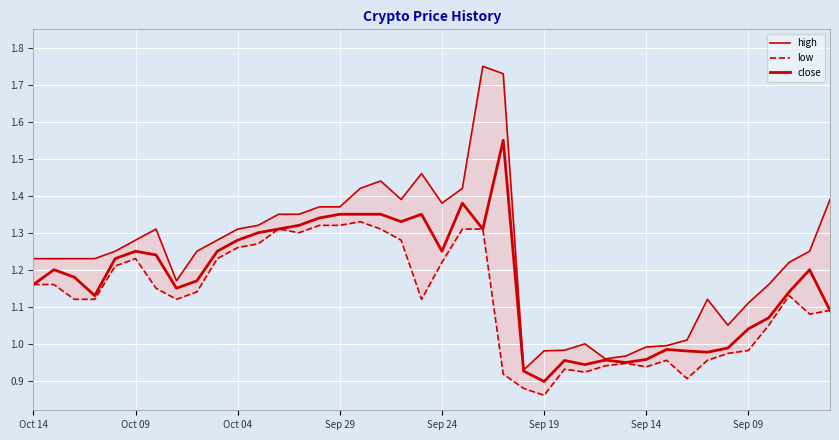

In low, how many points are lower than both neighbors (excluding endpoints)?

8